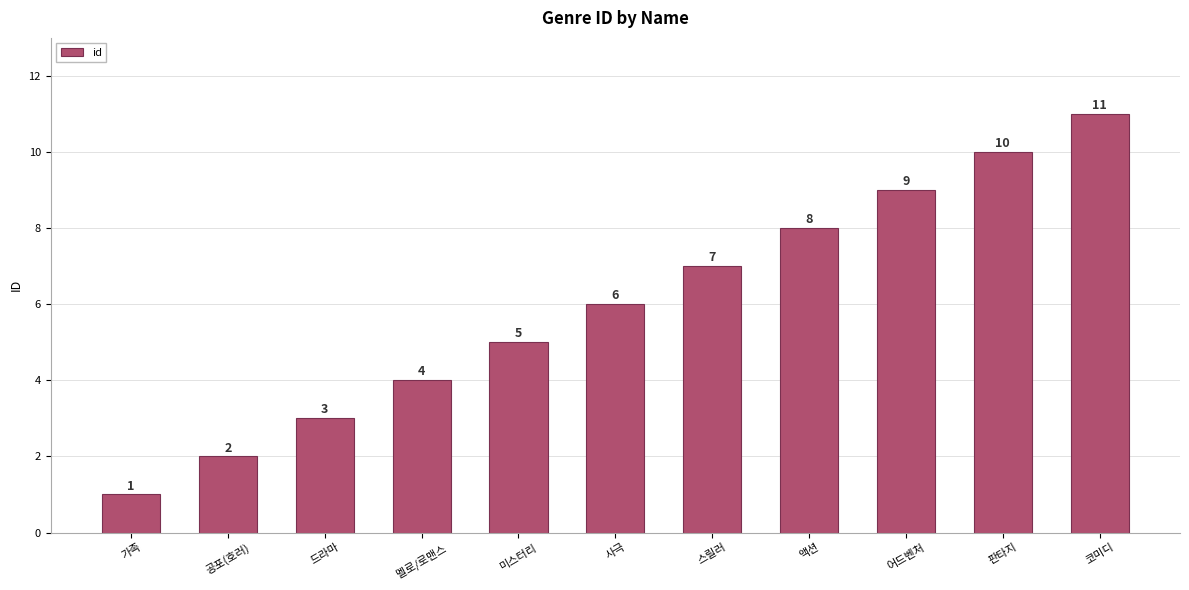

List the labels in order of value, largest first.

코미디, 판타지, 어드벤처, 액션, 스릴러, 사극, 미스터리, 멜로/로맨스, 드라마, 공포(호러), 가족